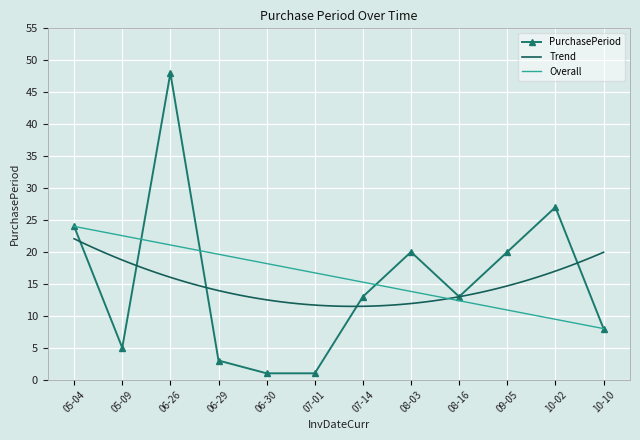

What is the smallest value displayed?

1